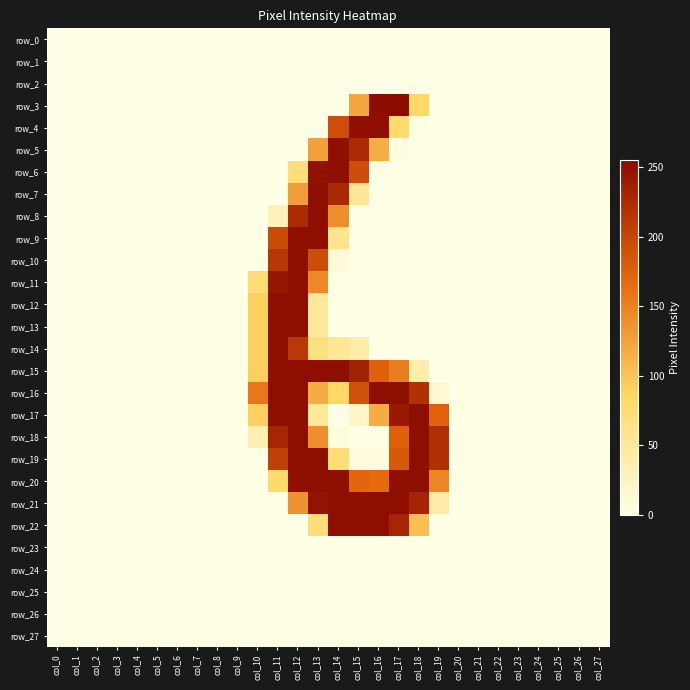

True or false: row_8 has a value of -167 at col_27.

False